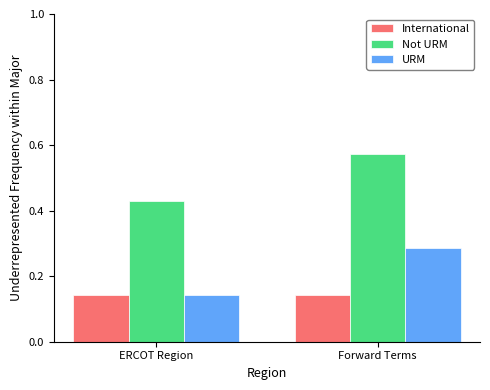

At which category is the sum across all series the highest?

Forward Terms